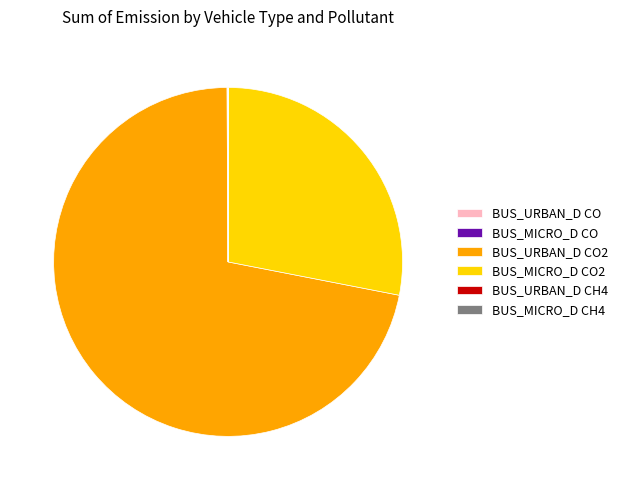

Is there any slice that represents more than half of the pie?

Yes